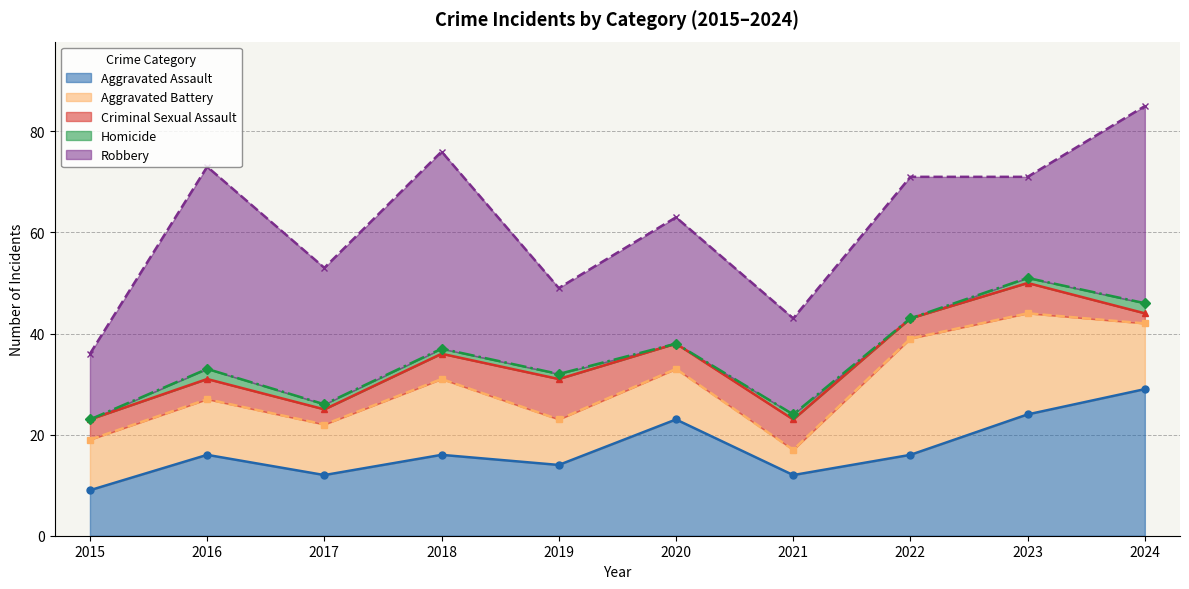

At how many categories does at least one series exceed 26?

5